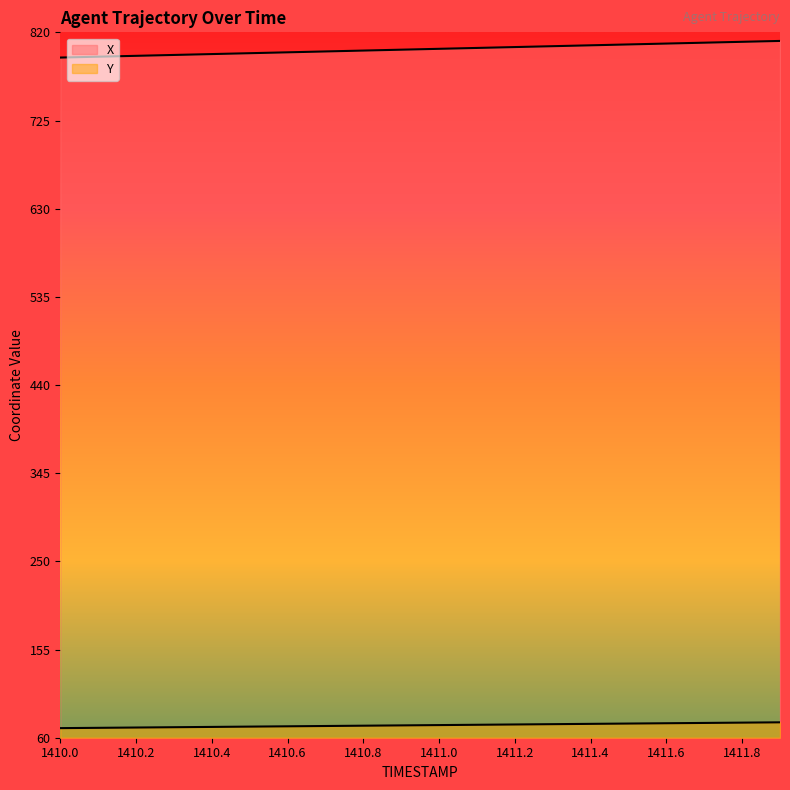

What is the smallest value displayed?

70.3